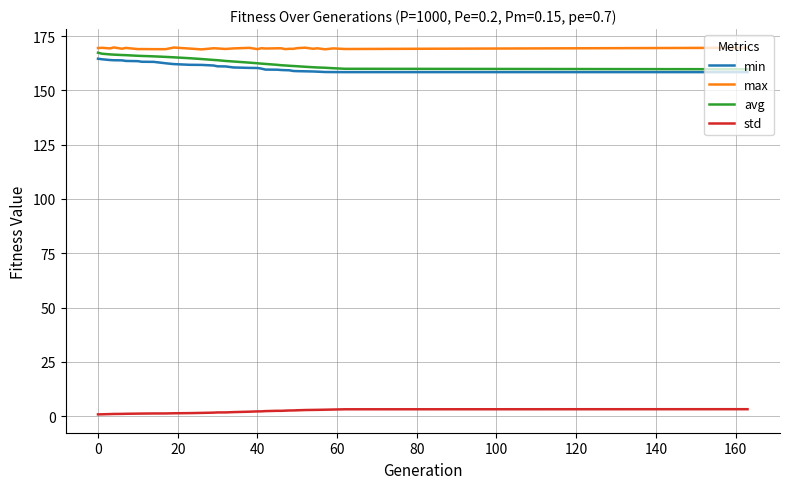

True or false: min and std cross at least once.

False